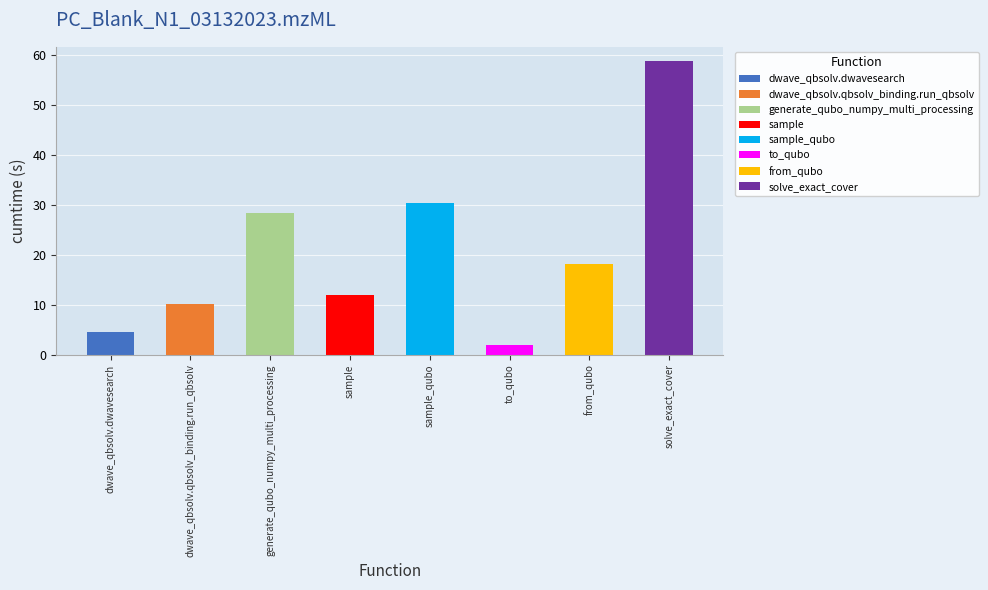

Count the number of values greater than 18.

4